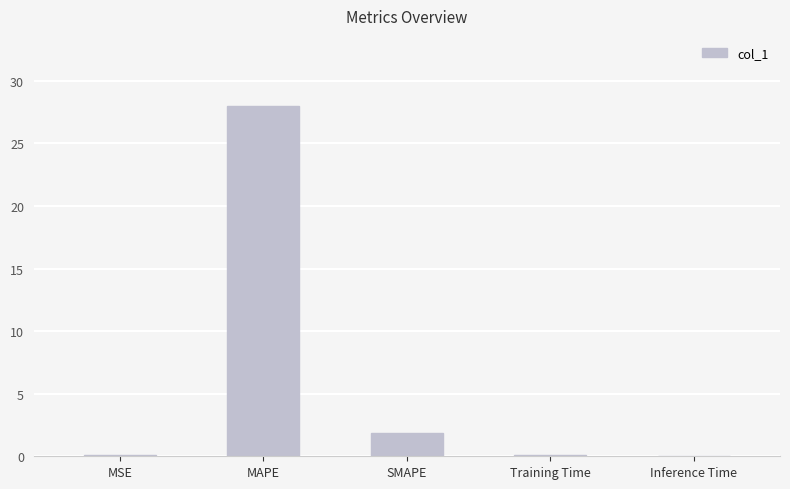

True or false: the data shows 28.0 at MAPE.

True